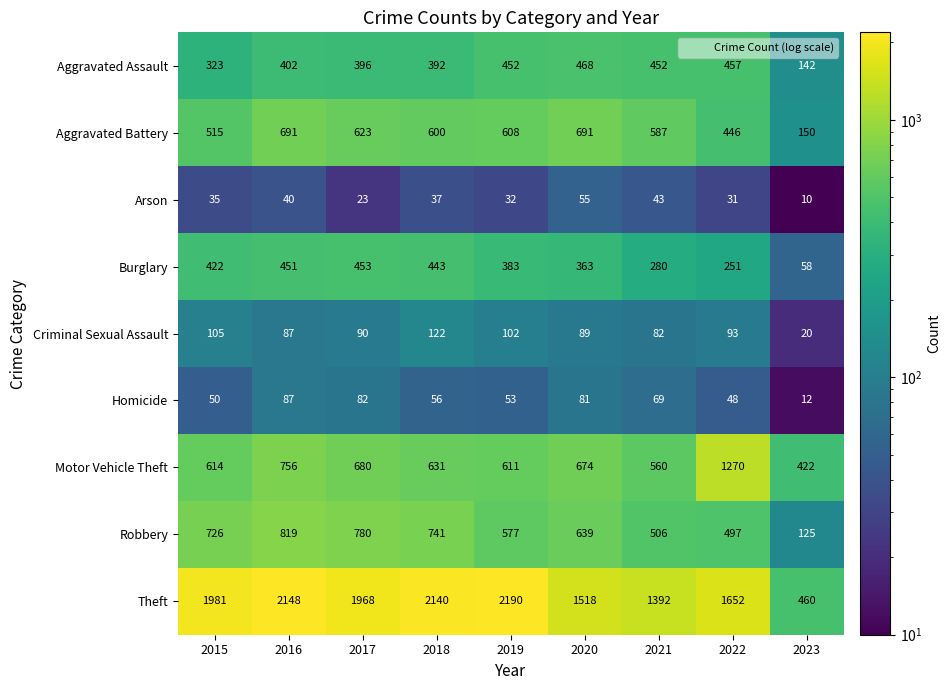

What is the difference between the Criminal Sexual Assault values at 2017 and 2023?

70